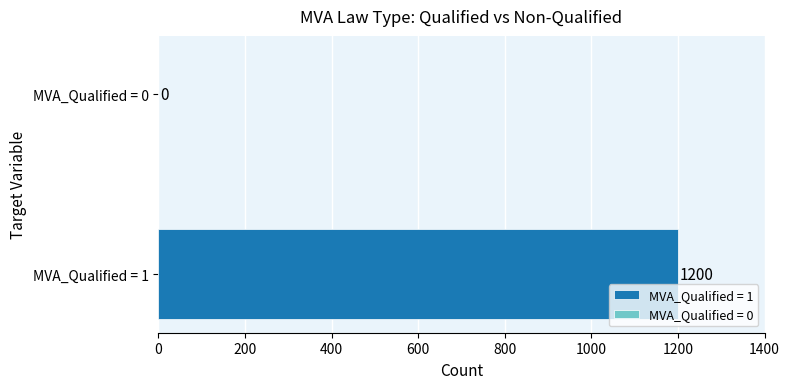

What is the sum of the values at MVA_Qualified = 1 and MVA_Qualified = 0?

1200